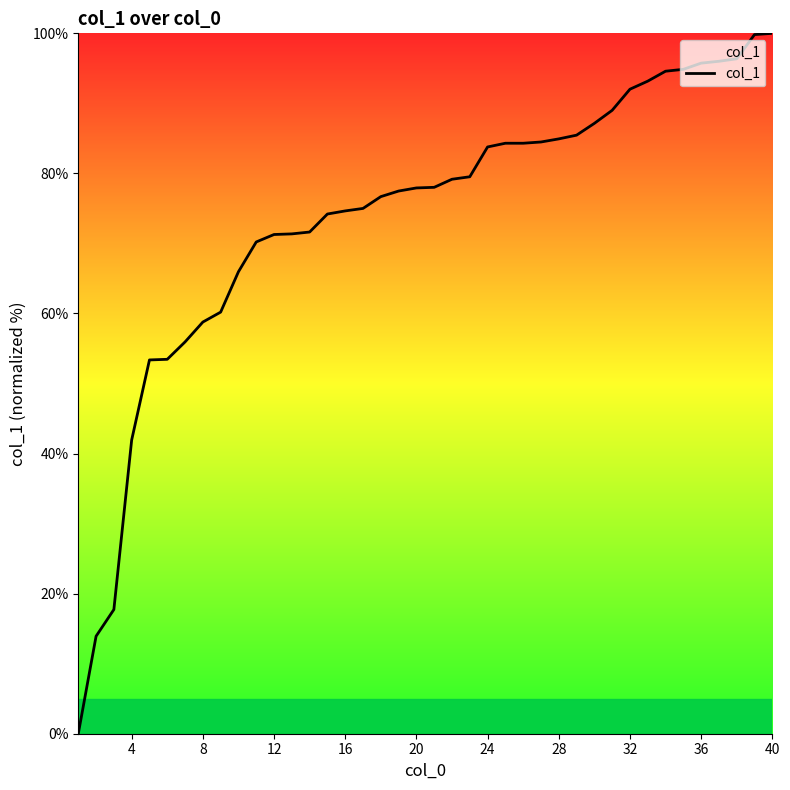

What is the greatest value displayed?

100.0